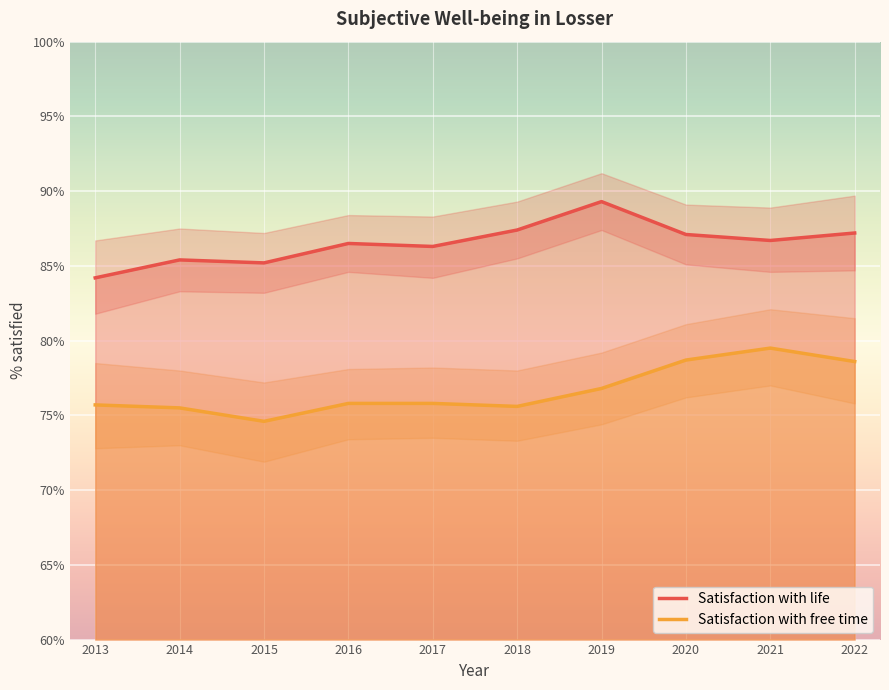

The Satisfaction with free time series shows 75.8 at 2016. True or false?

True